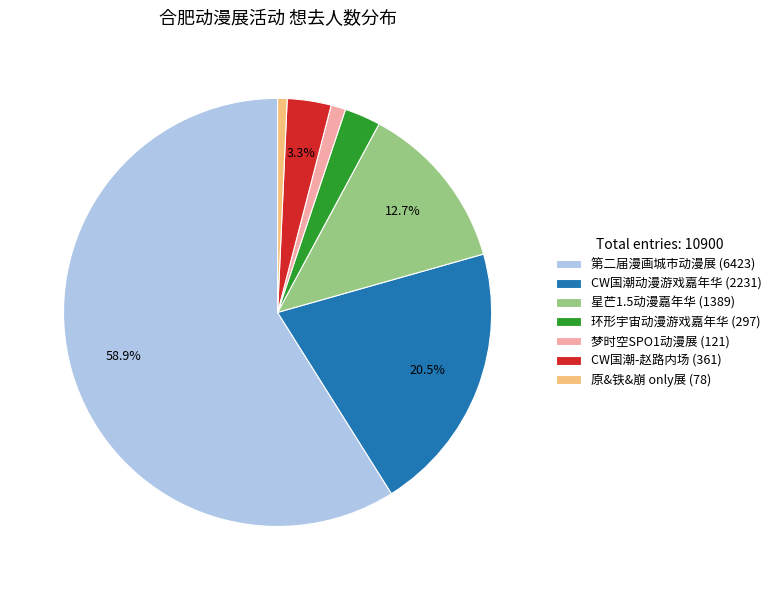

Which has a higher value, 环形宇宙动漫游戏嘉年华 (297) or CW国潮动漫游戏嘉年华 (2231)?

CW国潮动漫游戏嘉年华 (2231)